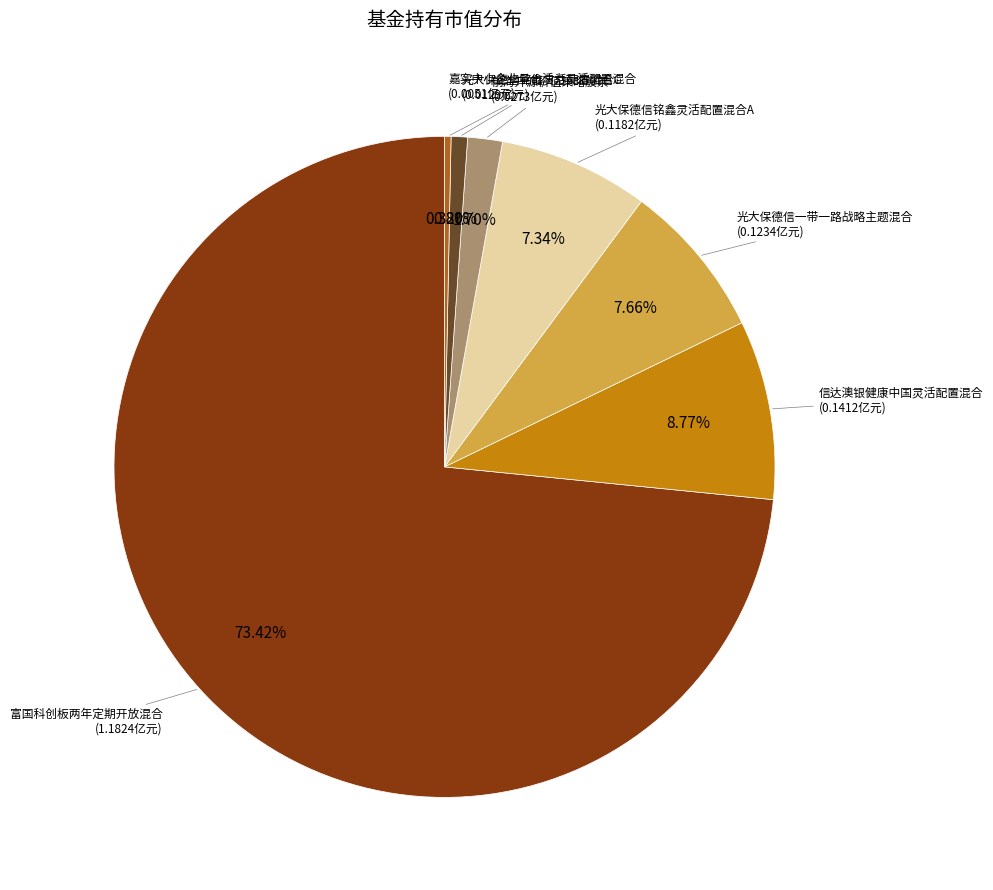

How many slices are in this pie chart?

7